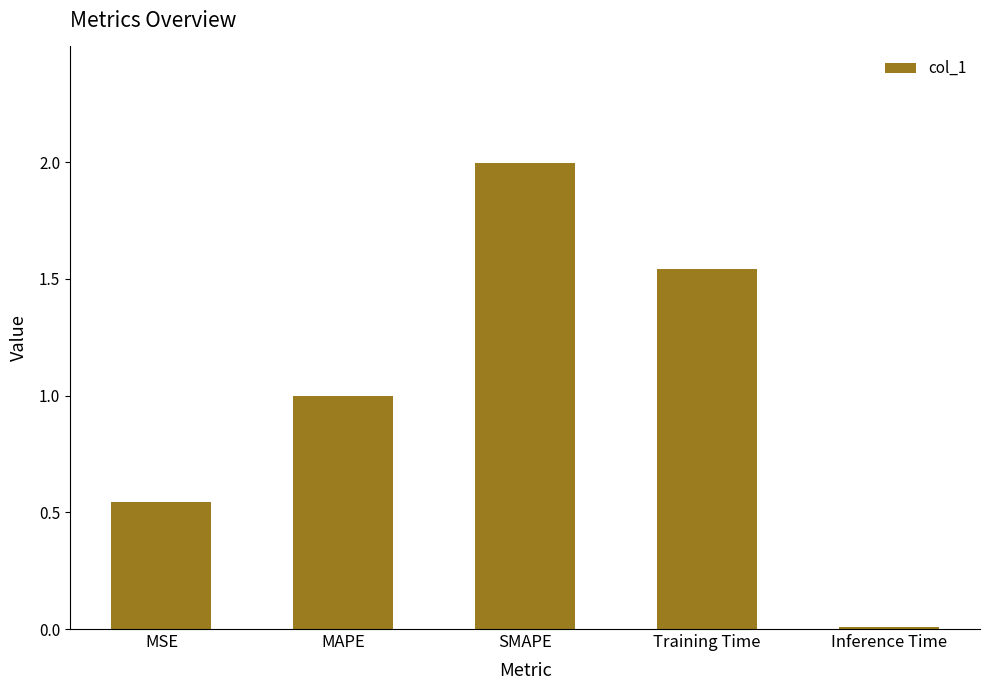

Rank the categories by value from highest to lowest.

SMAPE, Training Time, MAPE, MSE, Inference Time